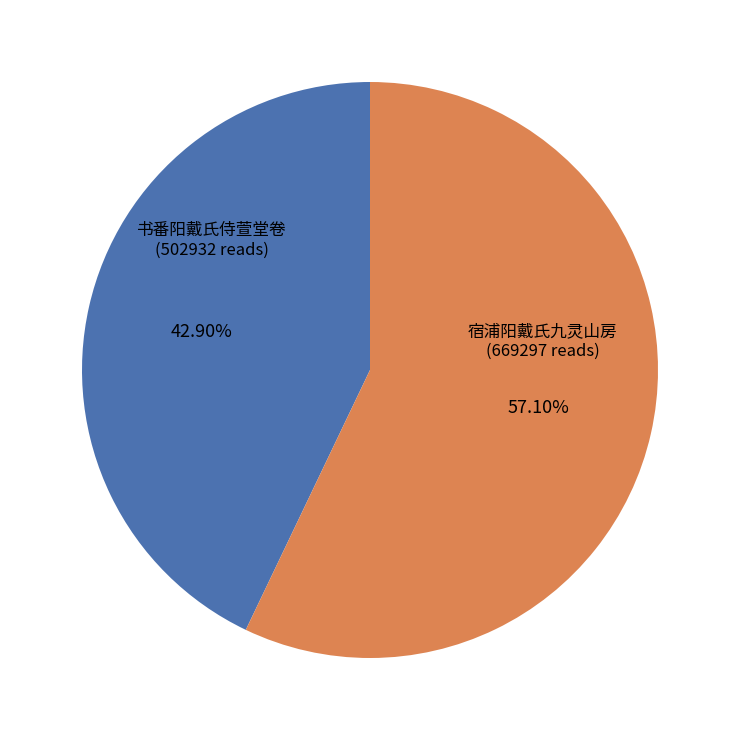

Does any single category account for the majority?

Yes